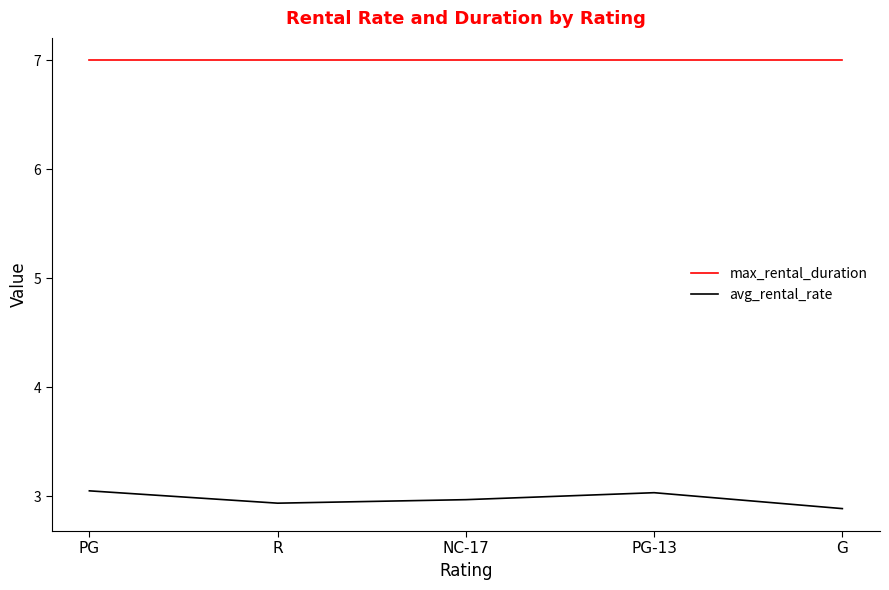

What is the highest value of the max_rental_duration series?

7.0